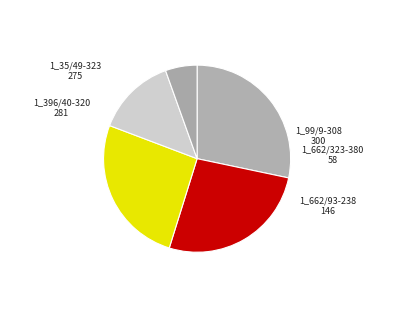

Is 1_396/40-320 the majority of the pie?

No